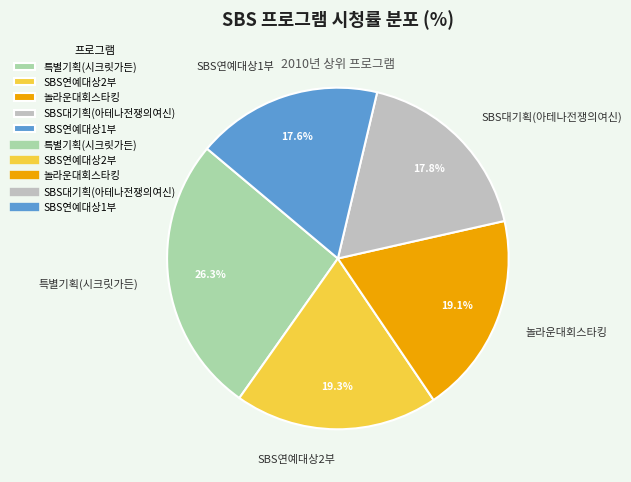

Which category has the biggest portion of the pie?

특별기획(시크릿가든)